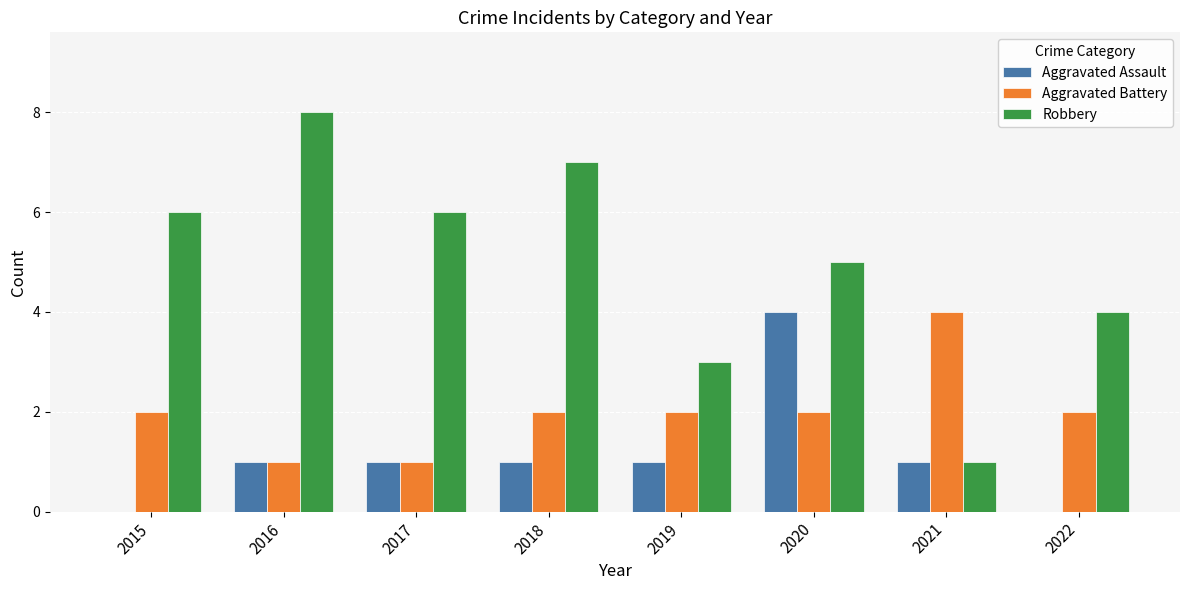

The Robbery series shows 9 at 2017. True or false?

False